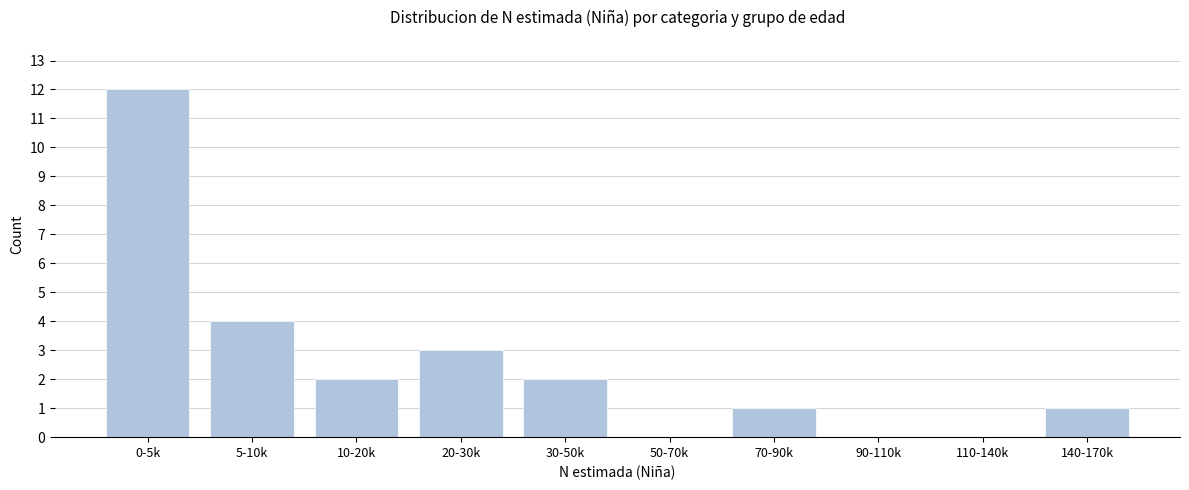

Reading left to right, what are all the values shown in this chart?

0-5k=12	5-10k=4	10-20k=2	20-30k=3	30-50k=2	50-70k=0	70-90k=1	90-110k=0	110-140k=0	140-170k=1